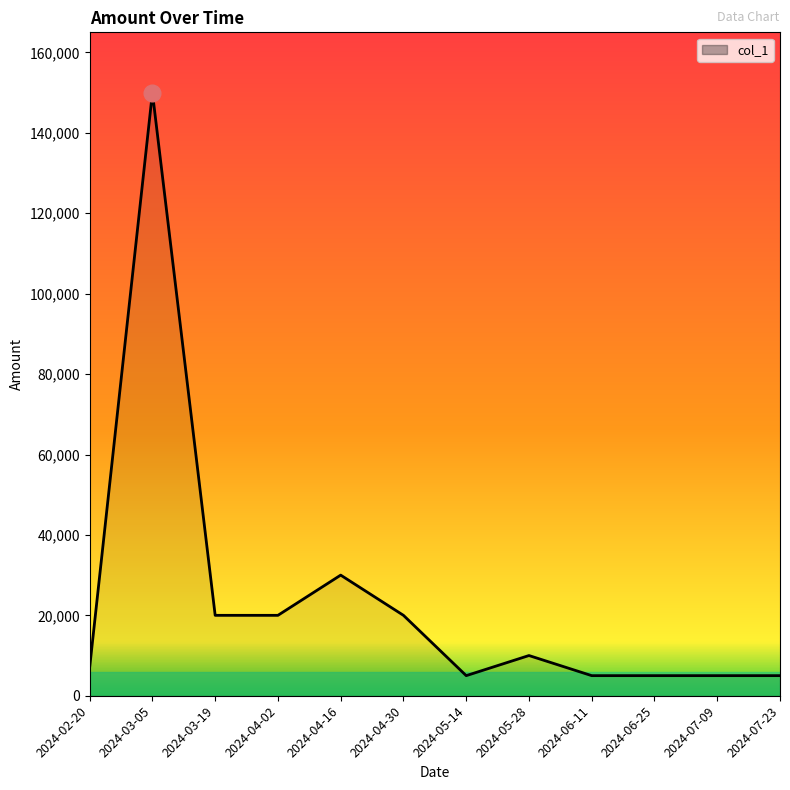

What is the difference between the maximum and minimum values?

145000